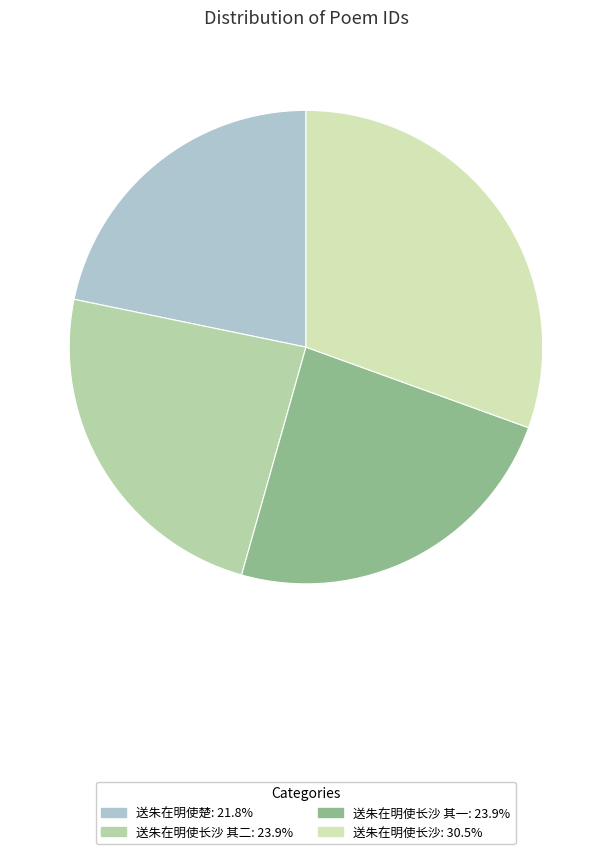

How many segments does this pie chart have?

4